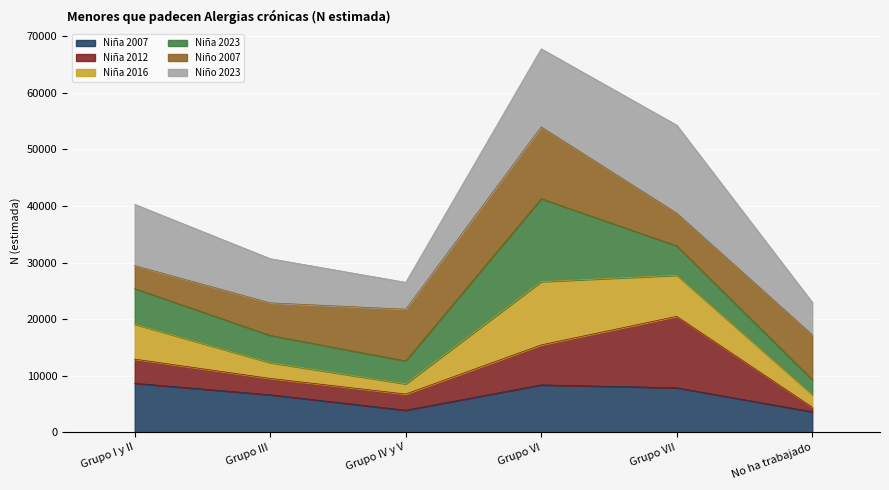

Is the value of Niño 2023 at Grupo VI greater than the value of Niña 2007 at Grupo VI?

Yes